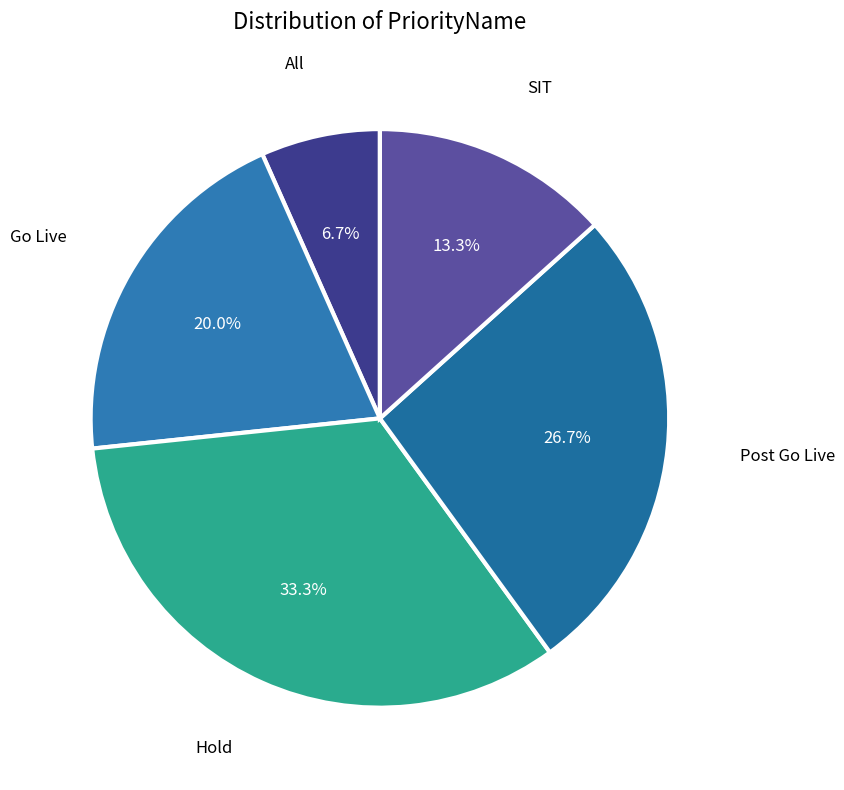

Rank the categories by value from highest to lowest.

Hold, Post Go Live, Go Live, SIT, All